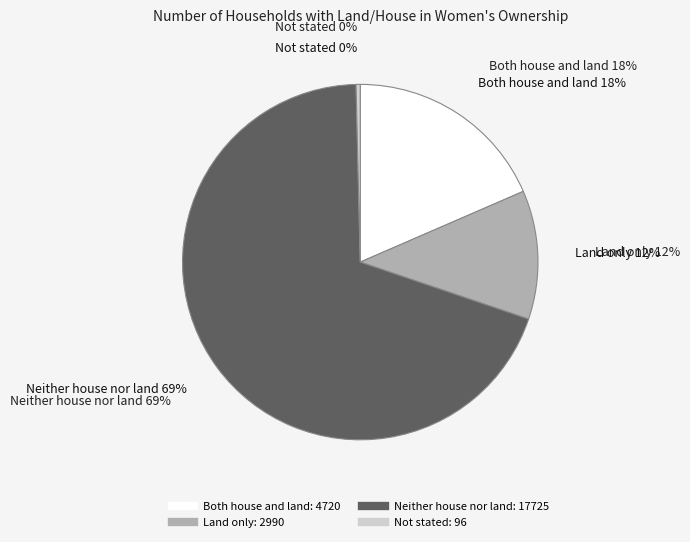

Which has a higher value, Both house and land or Land only?

Both house and land